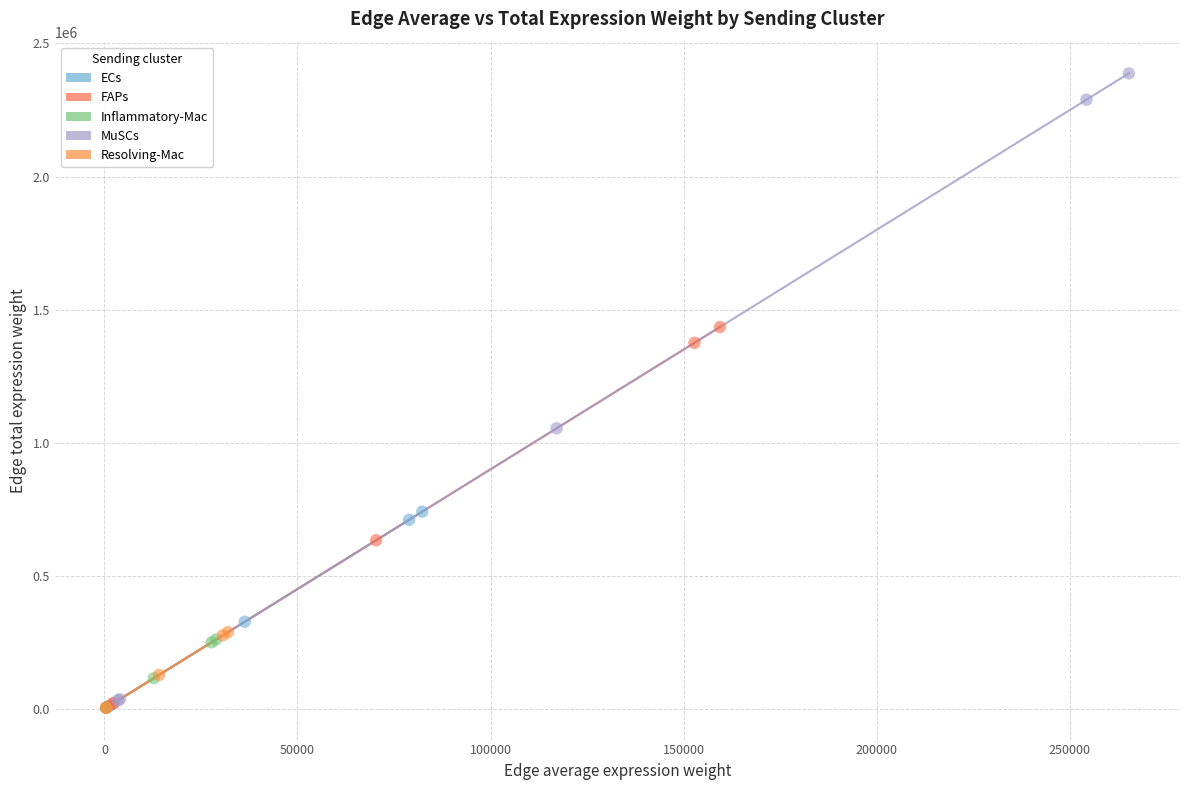

Which series reaches the maximum Y coordinate?

MuSCs